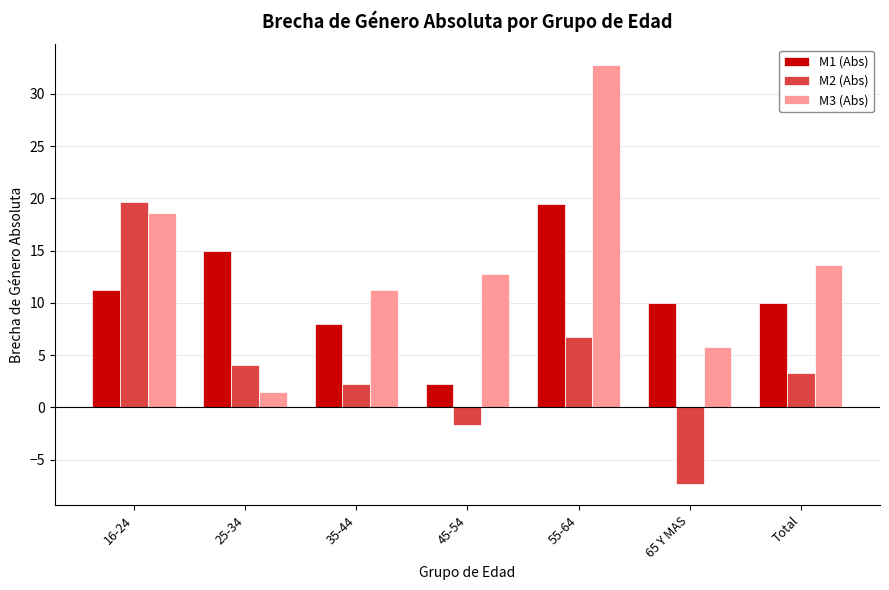

What is the sum of the M1 (Abs) values at 35-44 and 65 Y MAS?

18.0